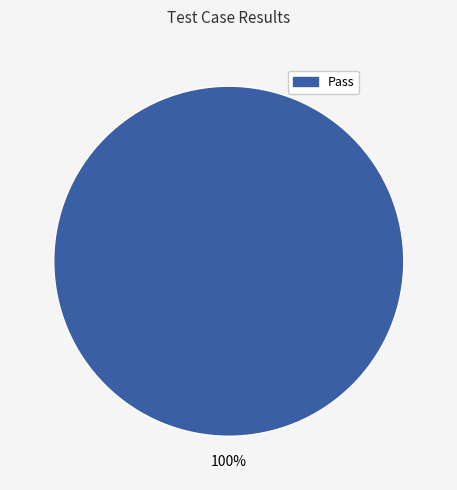

Is there a majority slice in this chart?

Yes